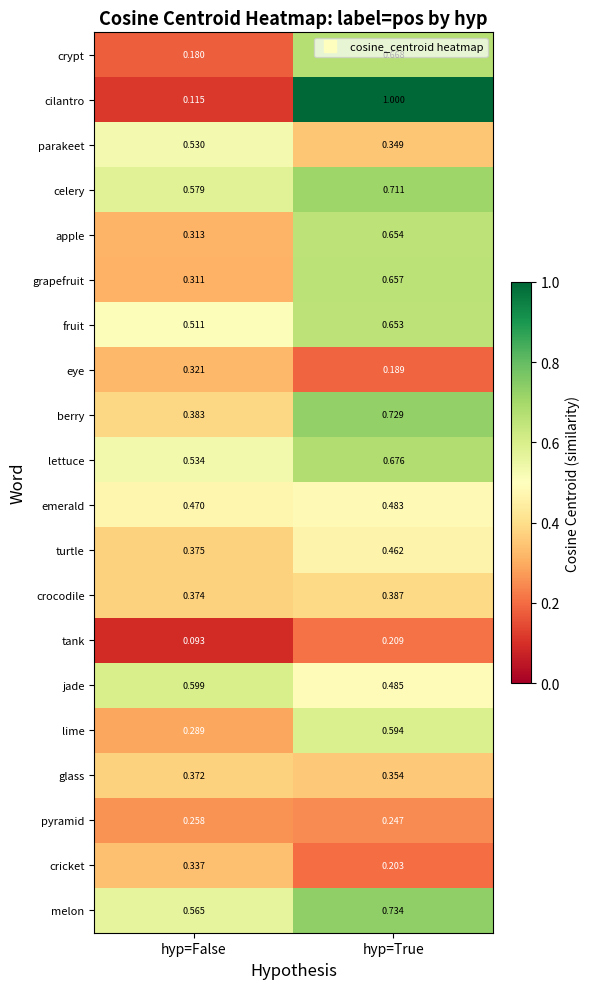

How many series are shown in this chart?

20